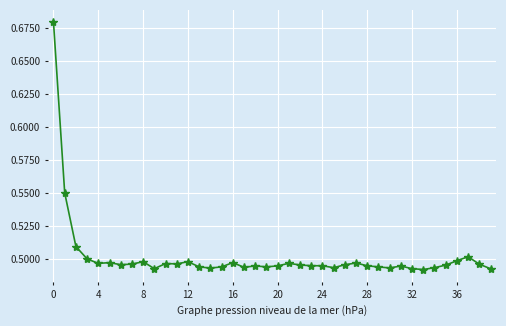

How many lines are shown in the chart?

1